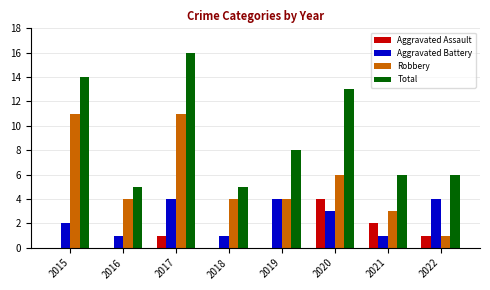

At which category does the chart reach its peak across all series?

2017